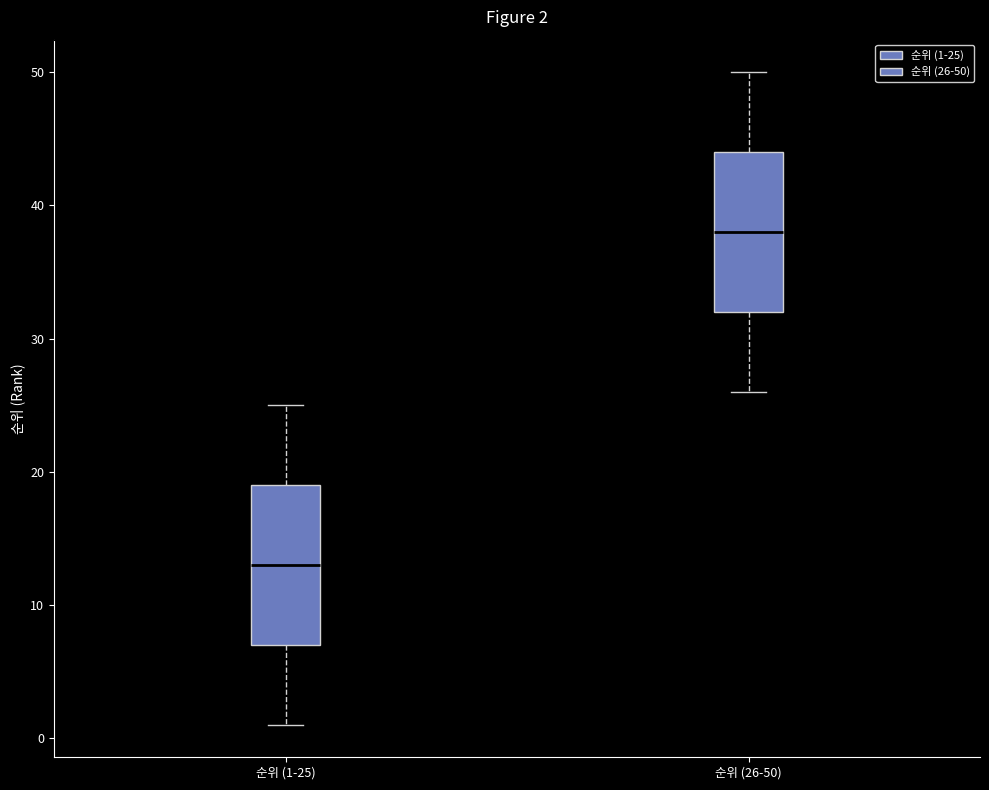

Which box's median line is the highest?

순위 (26-50)